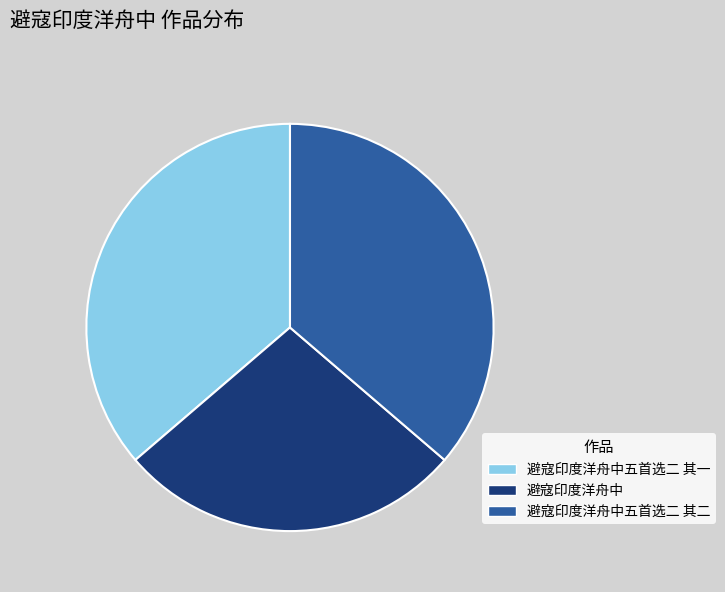

Count the number of slices in the pie.

3